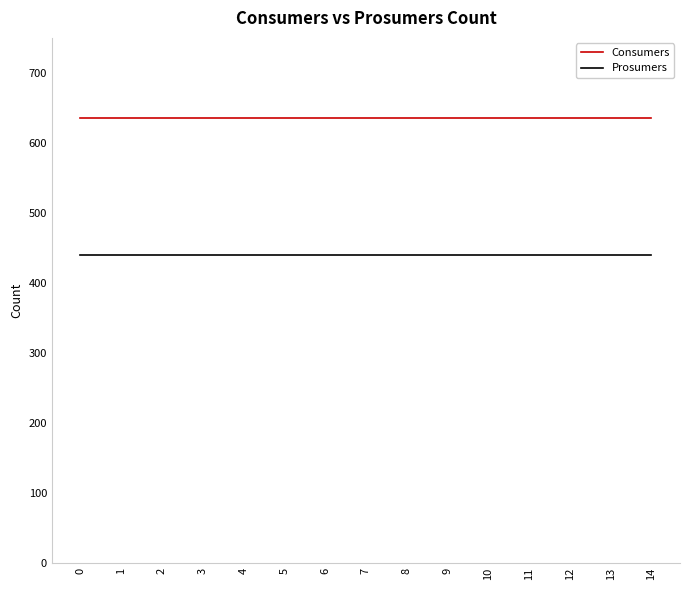

True or false: Prosumers and Consumers cross at least once.

False